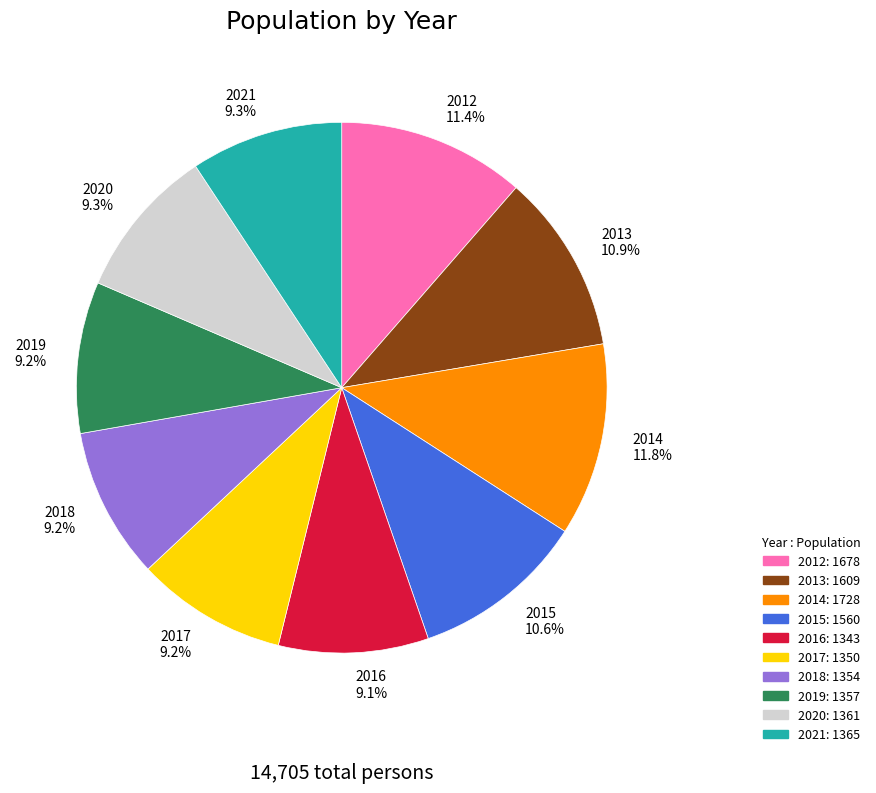

Count the number of slices in the pie.

10